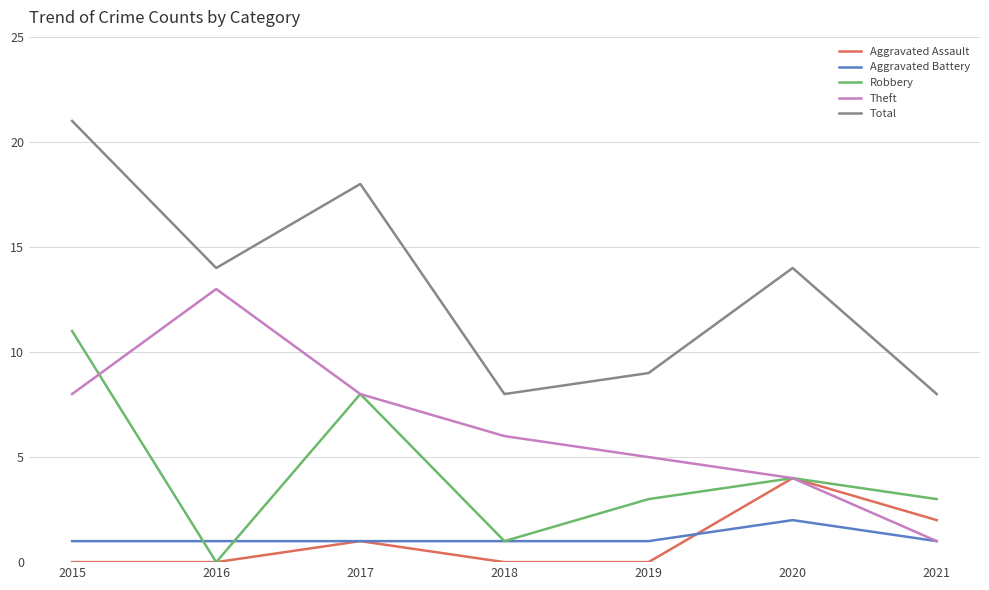

At which label does Total reach its peak?

2015